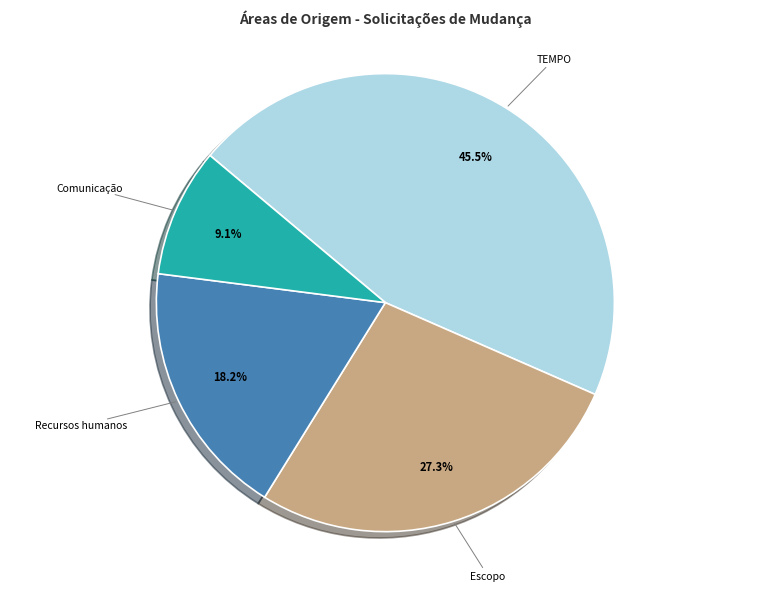

Rank the categories by value from highest to lowest.

TEMPO, Escopo, Recursos humanos, Comunicação